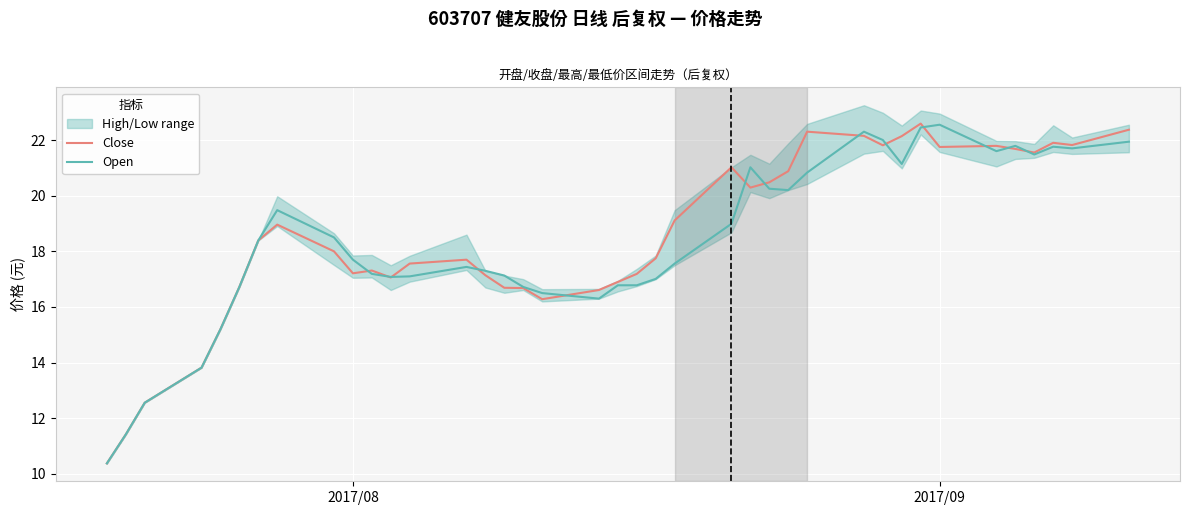

What is the lowest value of the Open series?

10.4